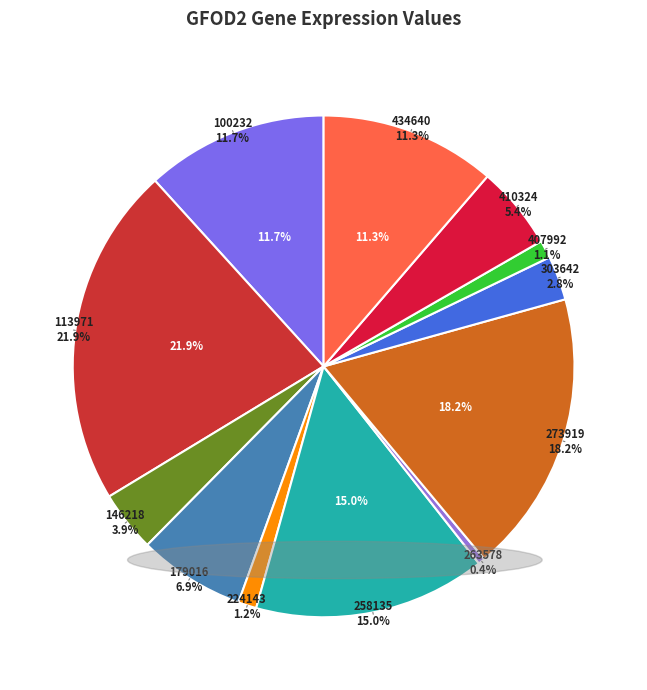

What percentage is the 303642 slice, to the nearest percent?

3%